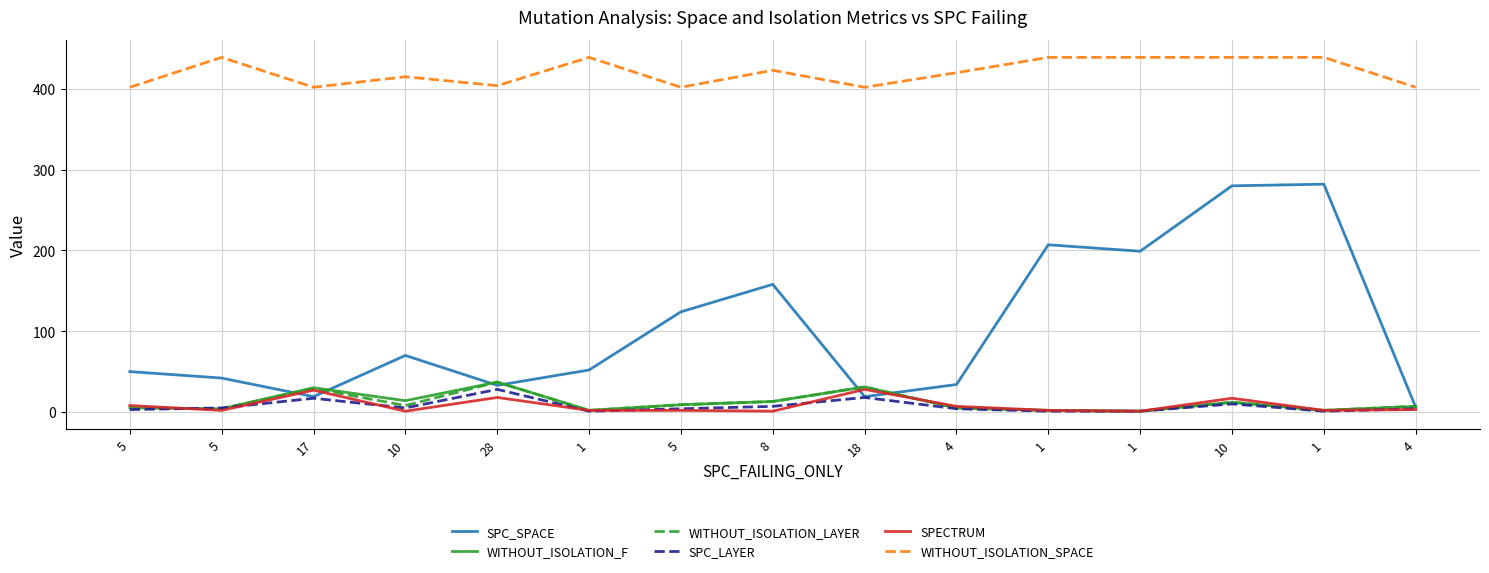

How many categories are shown in the chart?

15